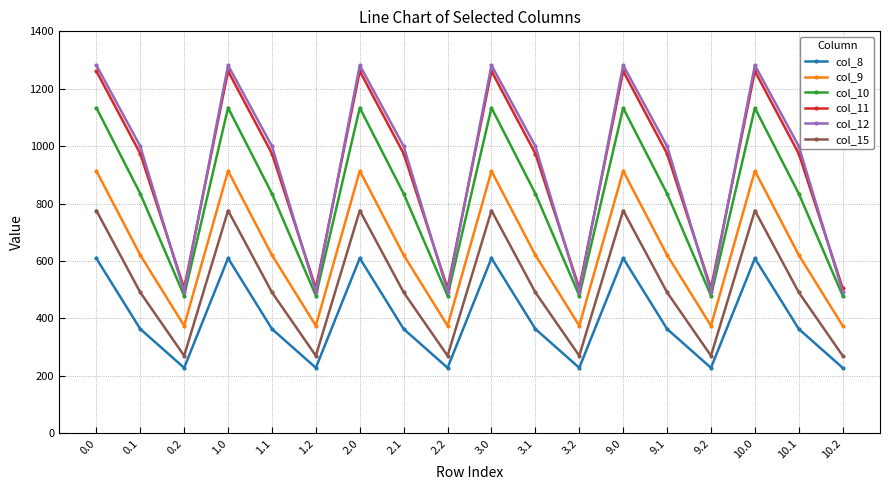

What position from the left is 0.2?

3